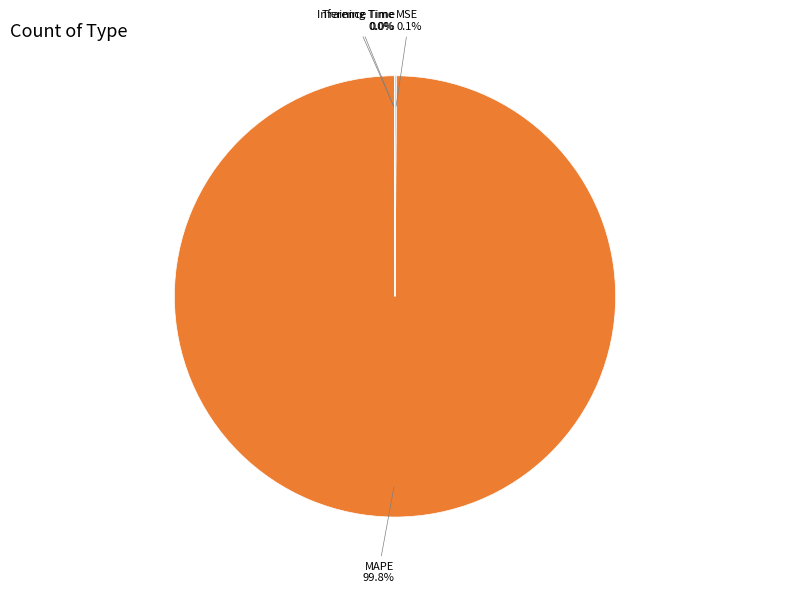

Is there a majority slice in this chart?

Yes